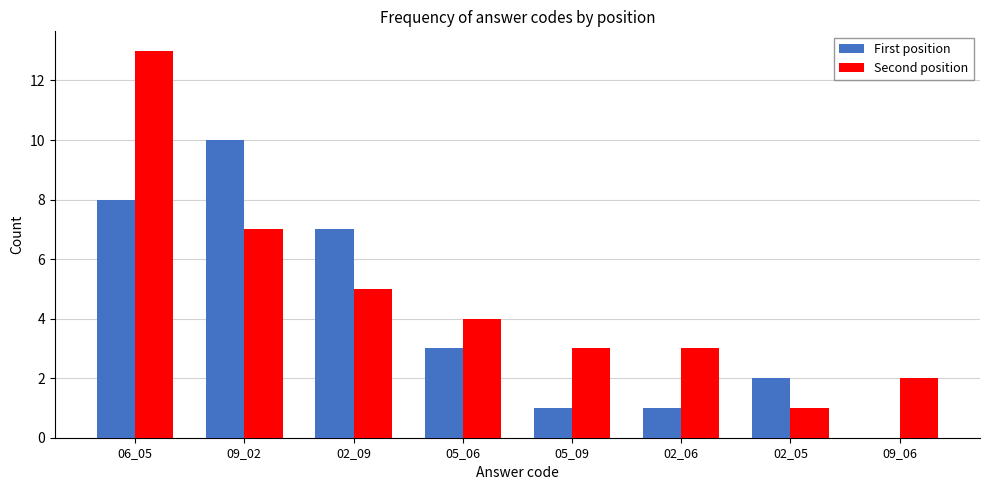

What is the sum of all First position values?

32